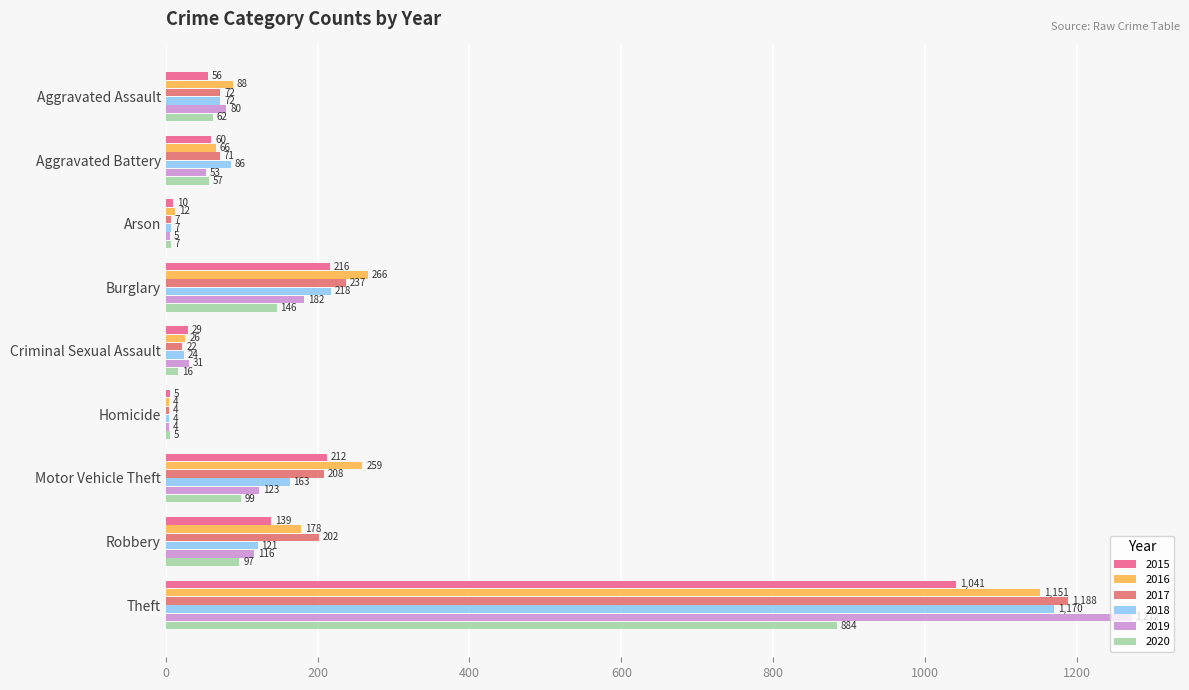

Which category has the highest value across all series?

Theft